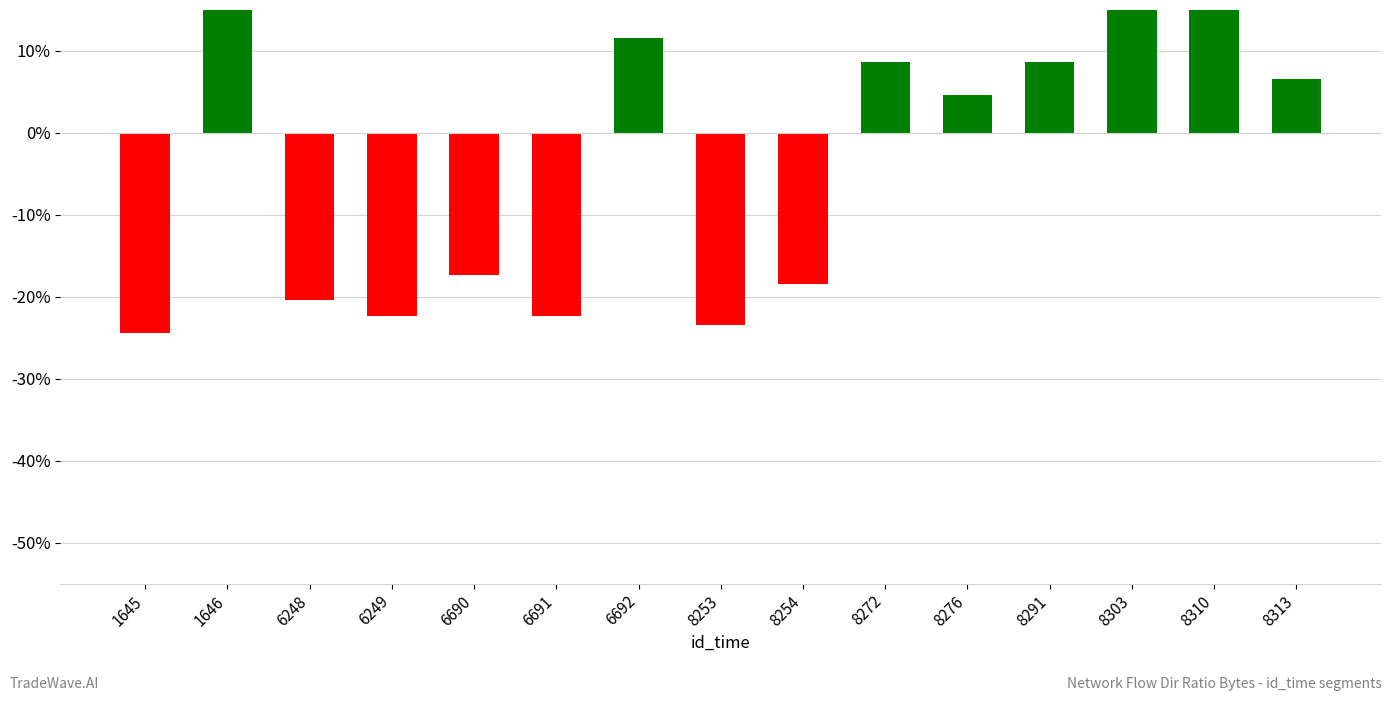

What is the value of the 3rd bar from the left?

-0.2